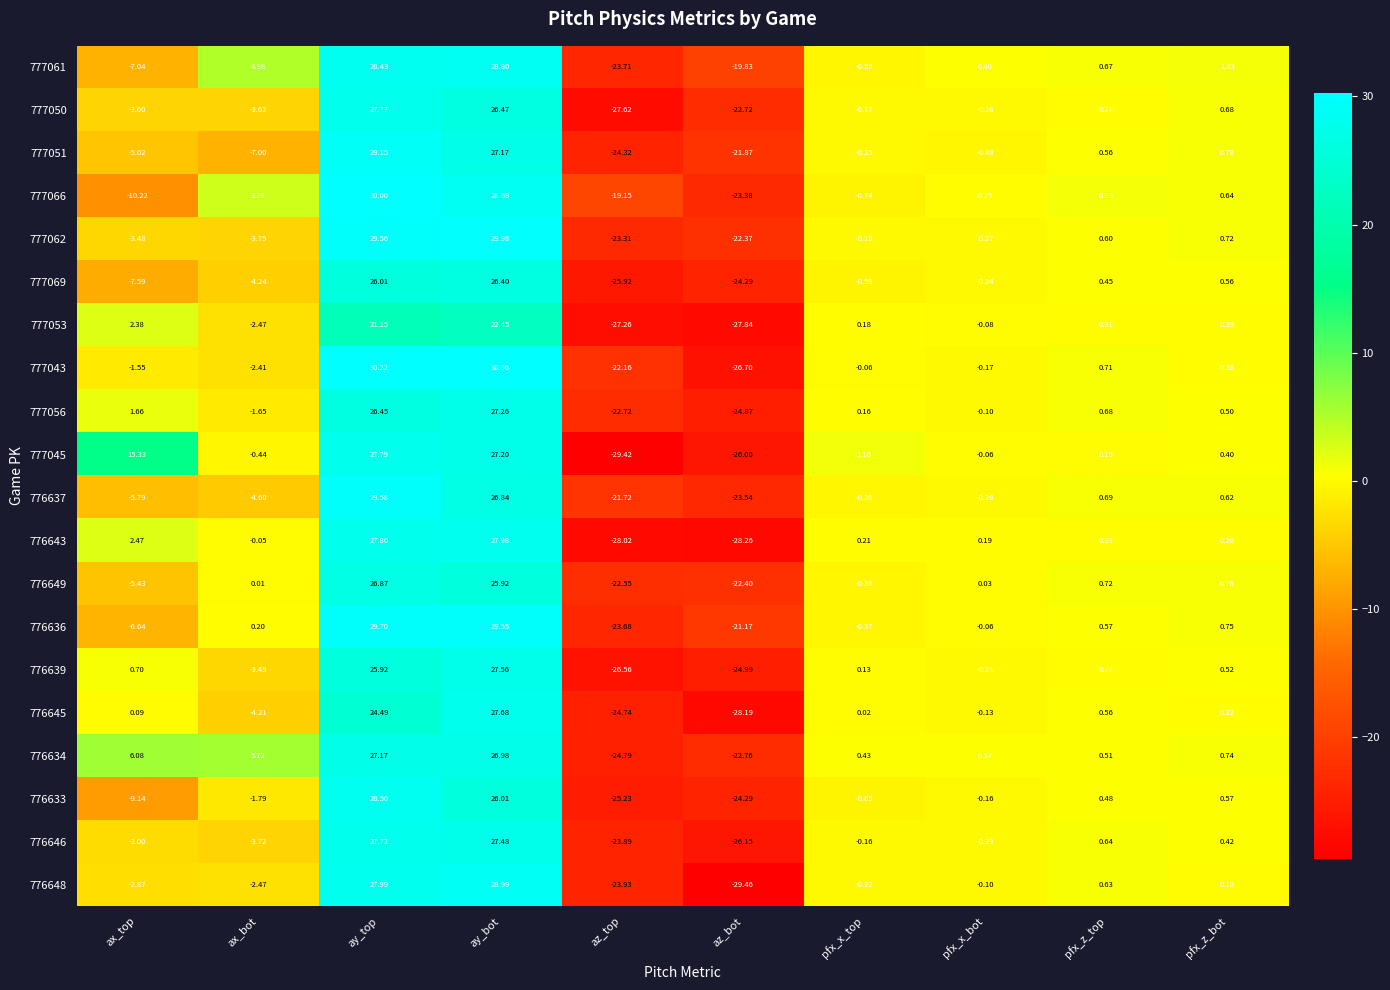

What is the greatest value displayed?

30.2